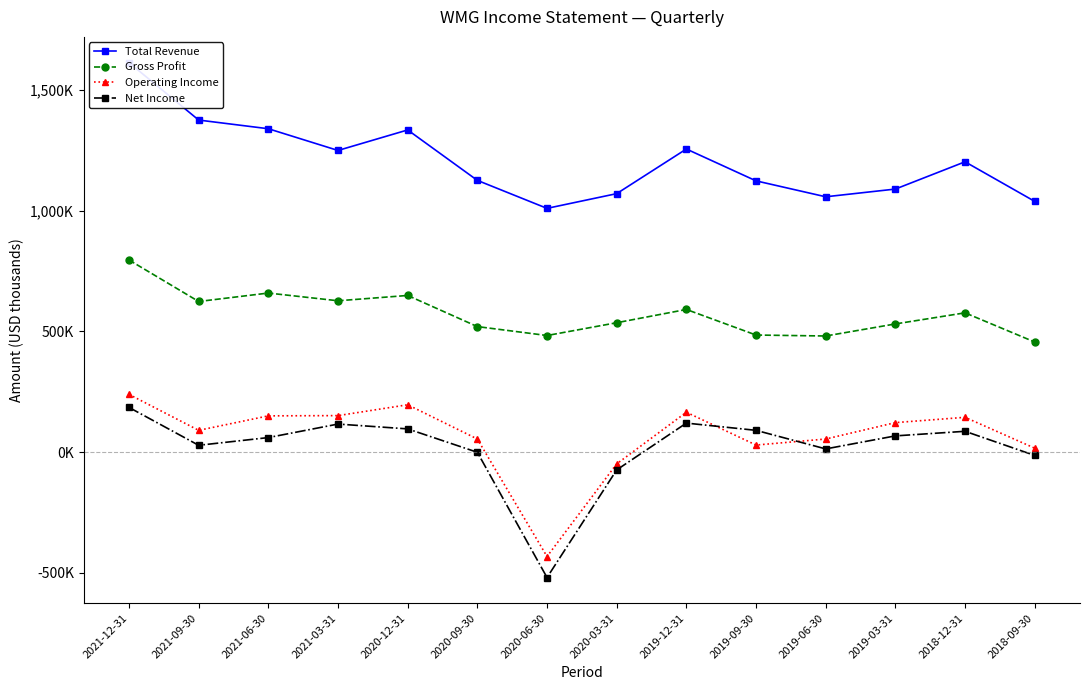

Which series changed the most between 2020-03-31 and 2019-12-31?

Operating Income